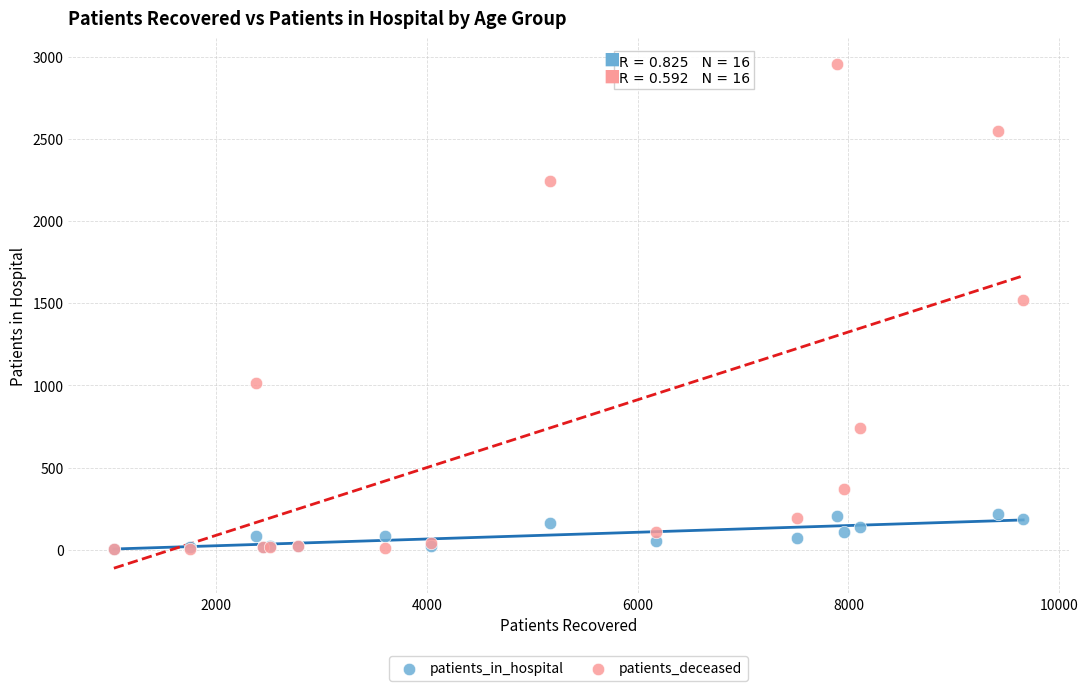

In the patients_deceased series, what Y value is closest to 1481?

1519